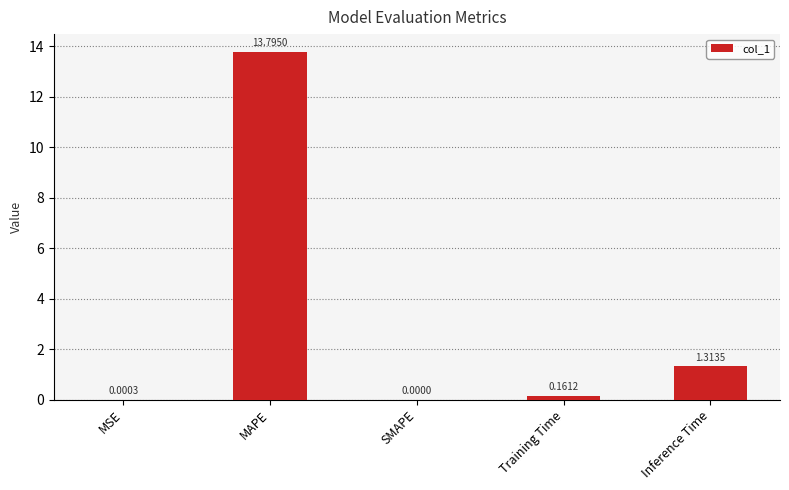

Between Training Time and Inference Time, which is larger?

Inference Time